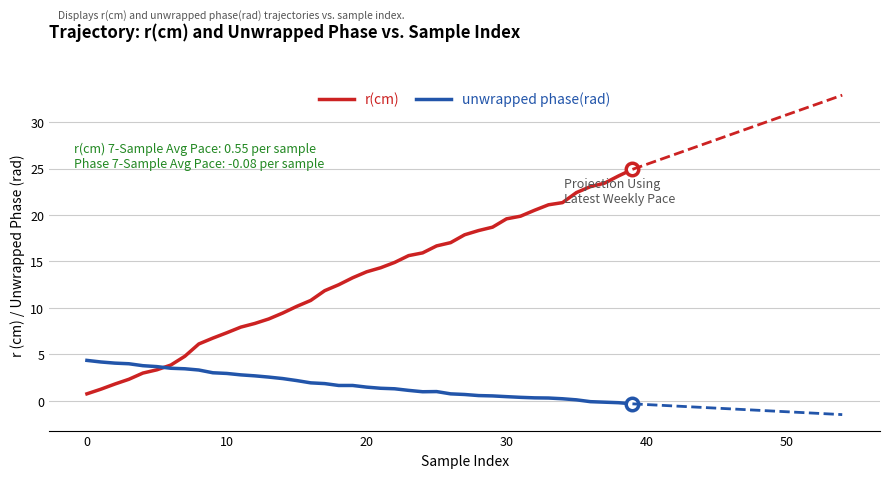

List the series in order of their peak value, highest first.

r(cm), unwrapped phase(rad)